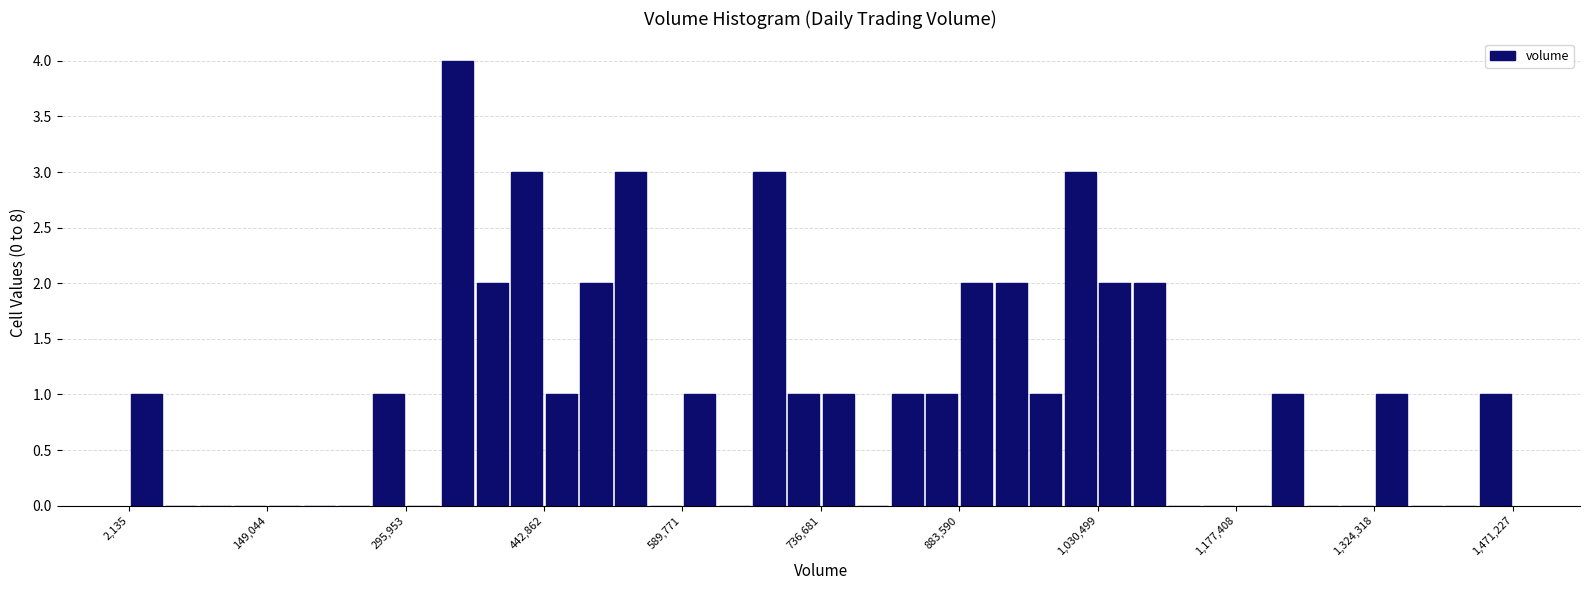

Read against the x-axis, roughly where is the centre of the tallest bar?

360000